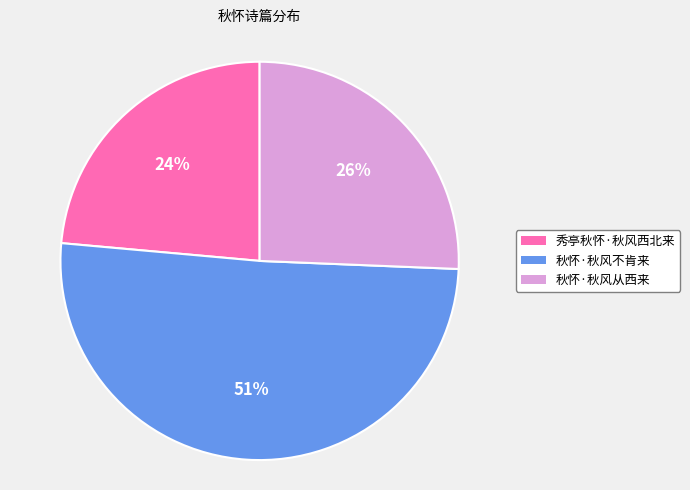

To the nearest percent, what percentage of the pie is 秀亭秋怀·秋风西北来?

24%